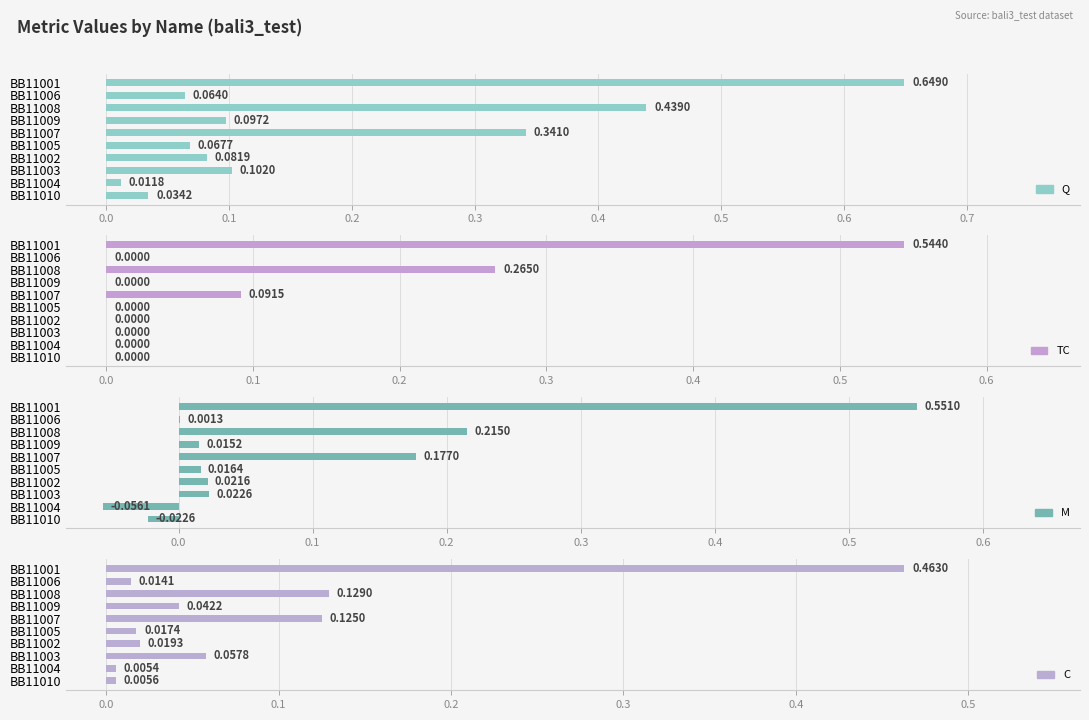

Rank the series at BB11008 from highest to lowest value.

Q, TC, M, C